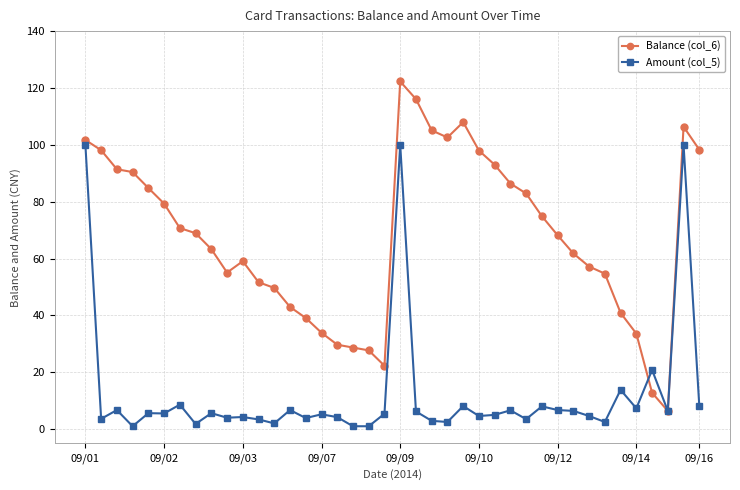

Which series has the largest range (max minus min)?

Balance (col_6)